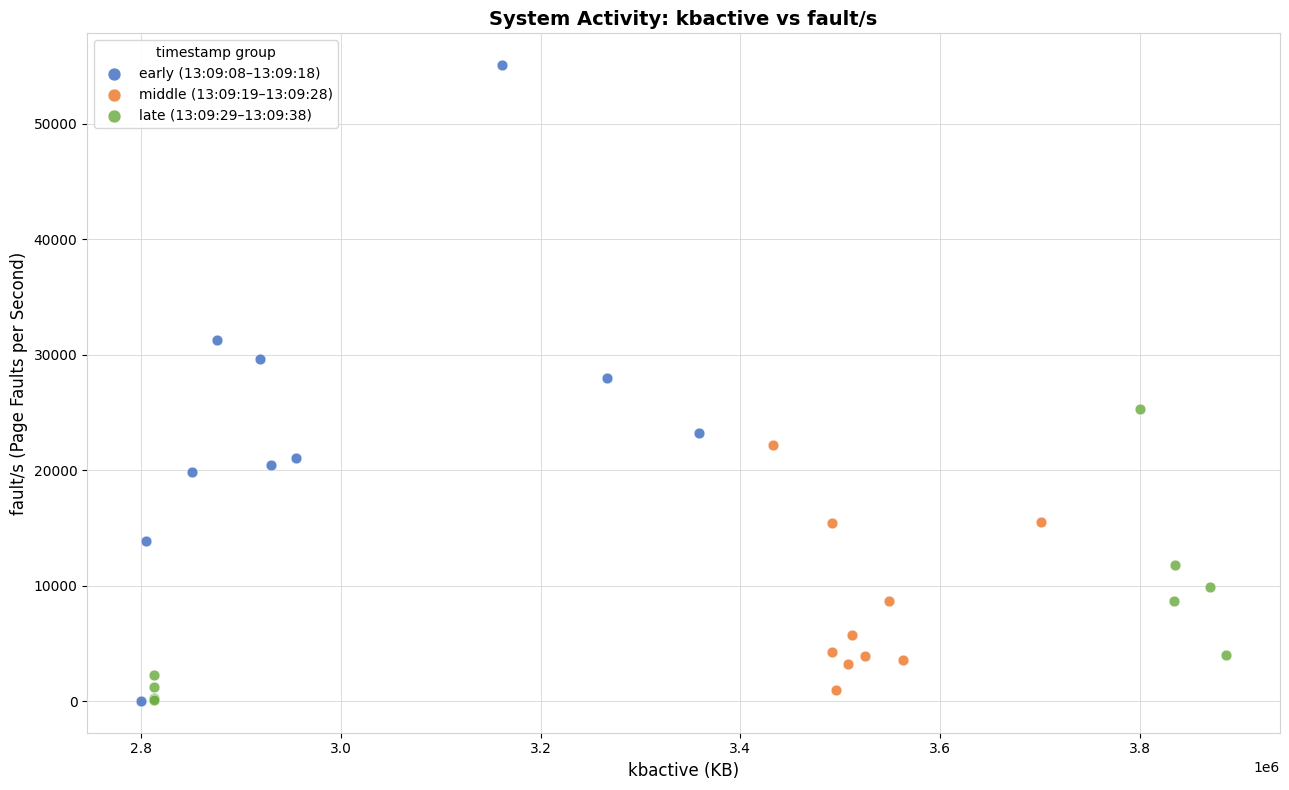

Which series reaches the maximum Y coordinate?

early (13:09:08–13:09:18)